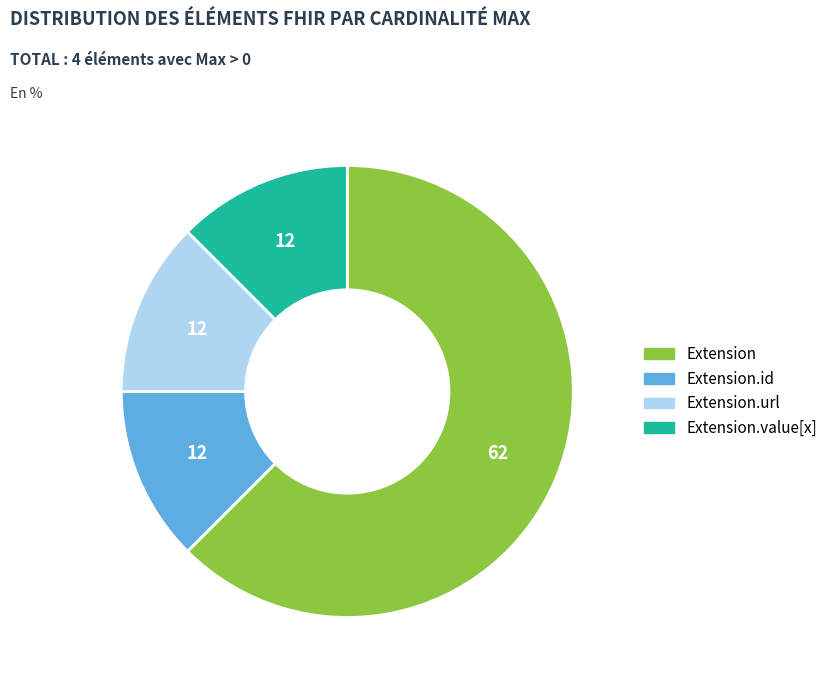

Does any single category account for the majority?

Yes